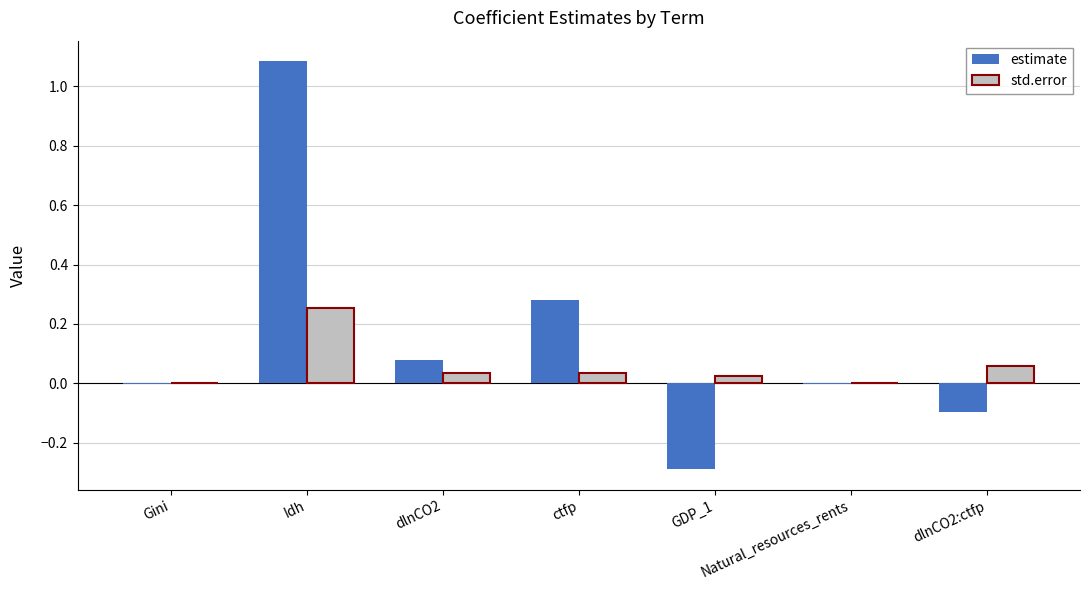

Is the value of std.error at Gini greater than the value of estimate at GDP_1?

Yes